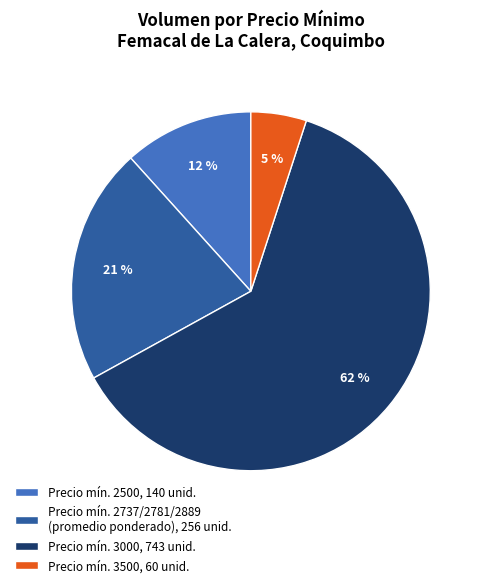

Combined, do Precio mín. 3000, 743 unid. and Precio mín. 2500, 140 unid. account for over 50%?

Yes